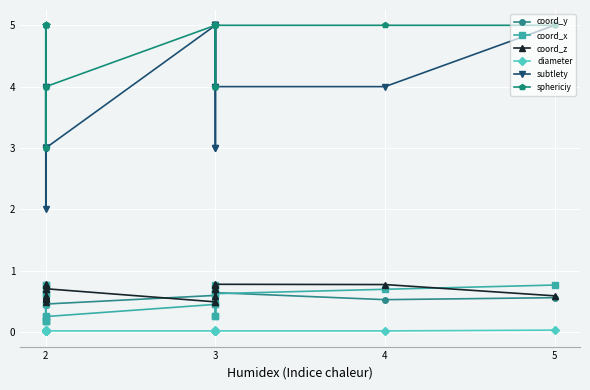

Where is the first local maximum for coord_y?

3